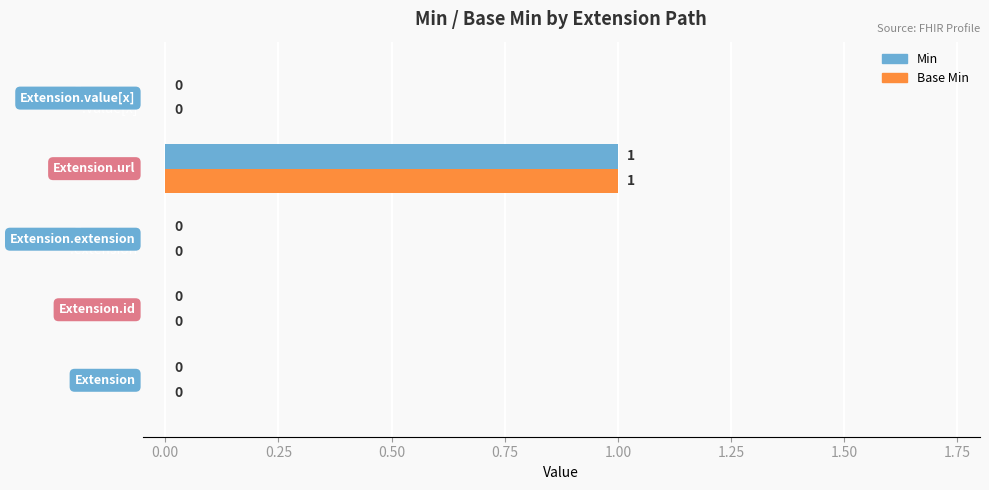

True or false: Base Min has a value of 1 at Extension.url.

True